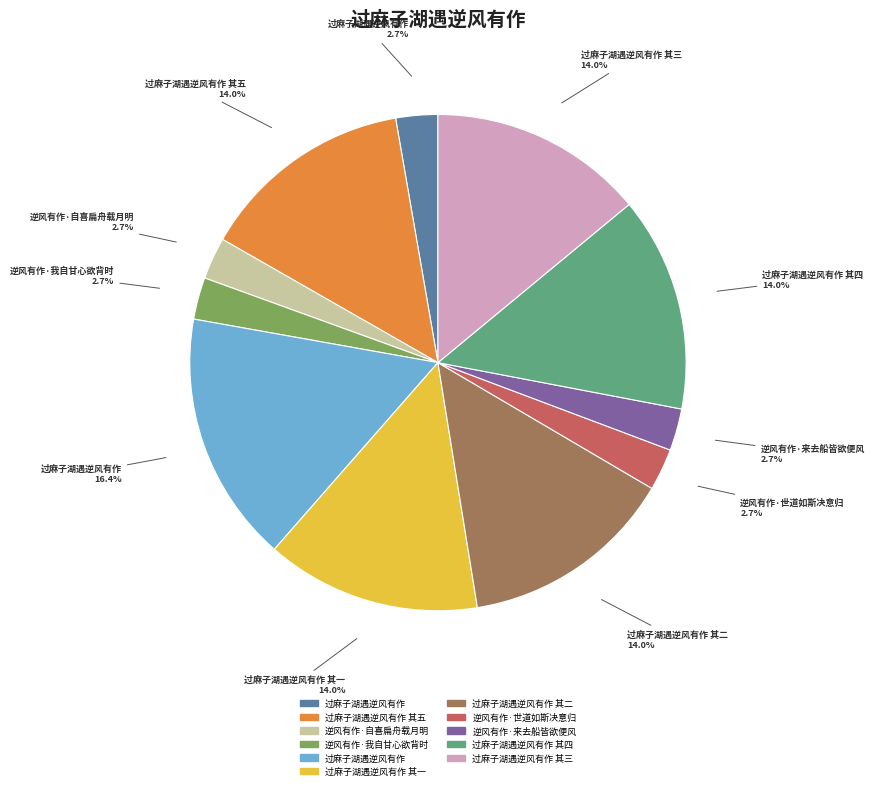

Is there a majority slice in this chart?

No